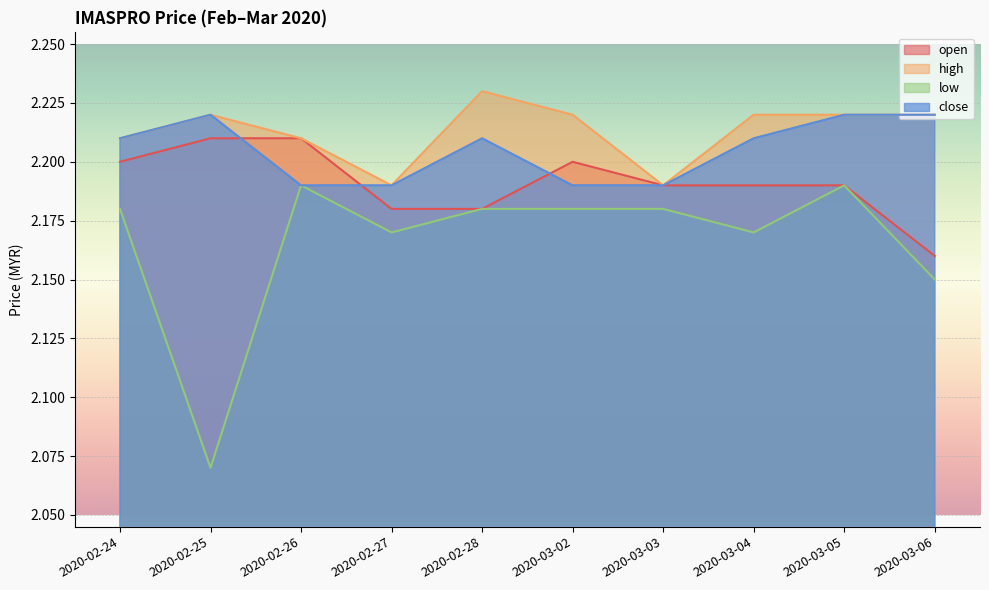

True or false: open and low cross at least once.

False